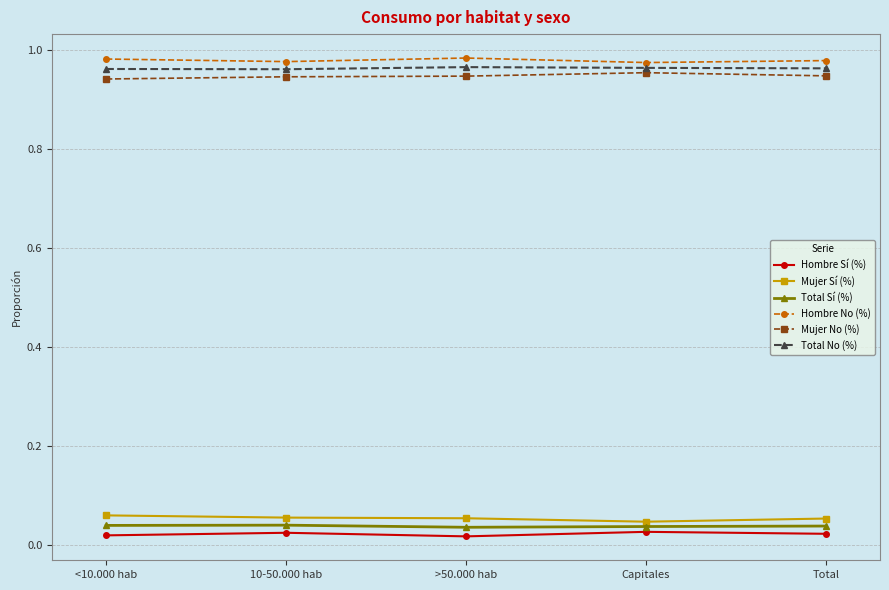

What are all the series names shown in the legend?

Hombre Sí (%), Mujer Sí (%), Total Sí (%), Hombre No (%), Mujer No (%), Total No (%)